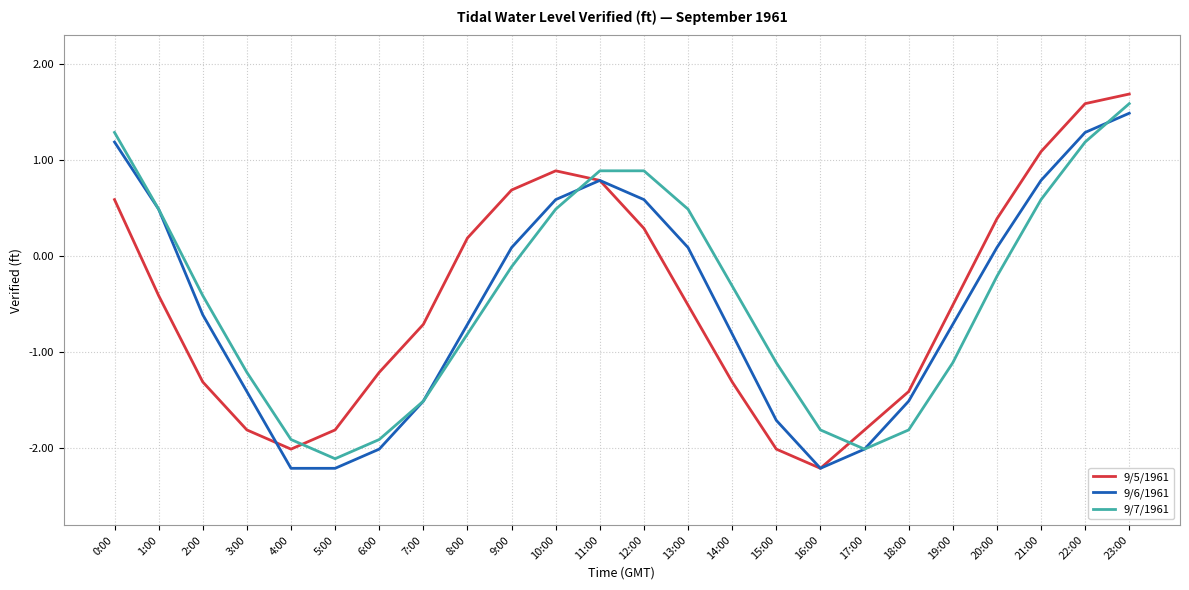

The 9/7/1961 series shows -0.7 at 3:00. True or false?

False